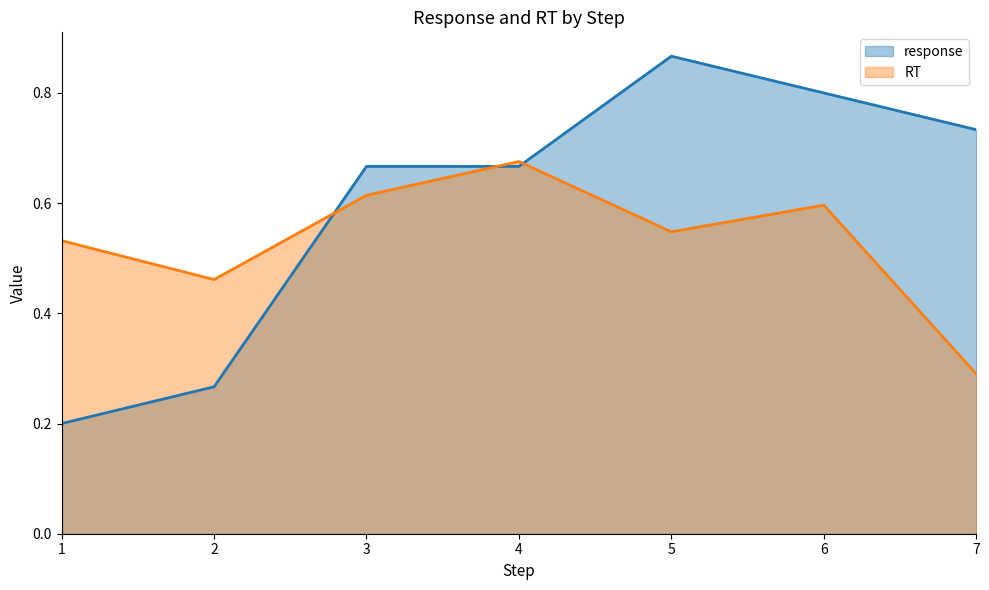

Between 1 and 4, which series saw the biggest shift?

response